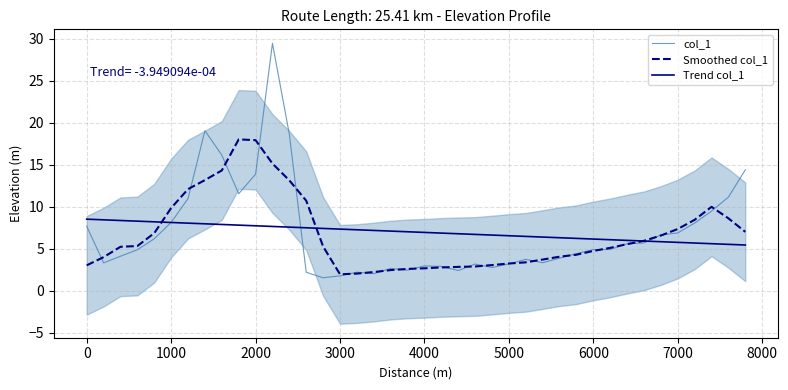

True or false: Trend col_1 has a value of 5.7 at 7000.

True